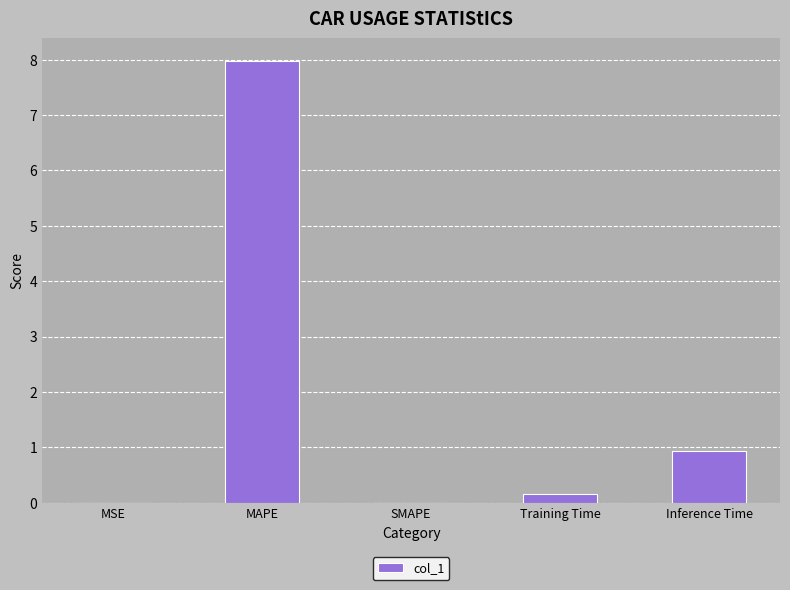

Where is the data nearest to the value 3?

Inference Time